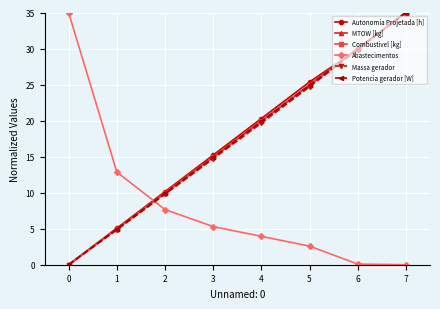

True or false: Massa gerador and Abastecimentos cross at least once.

True